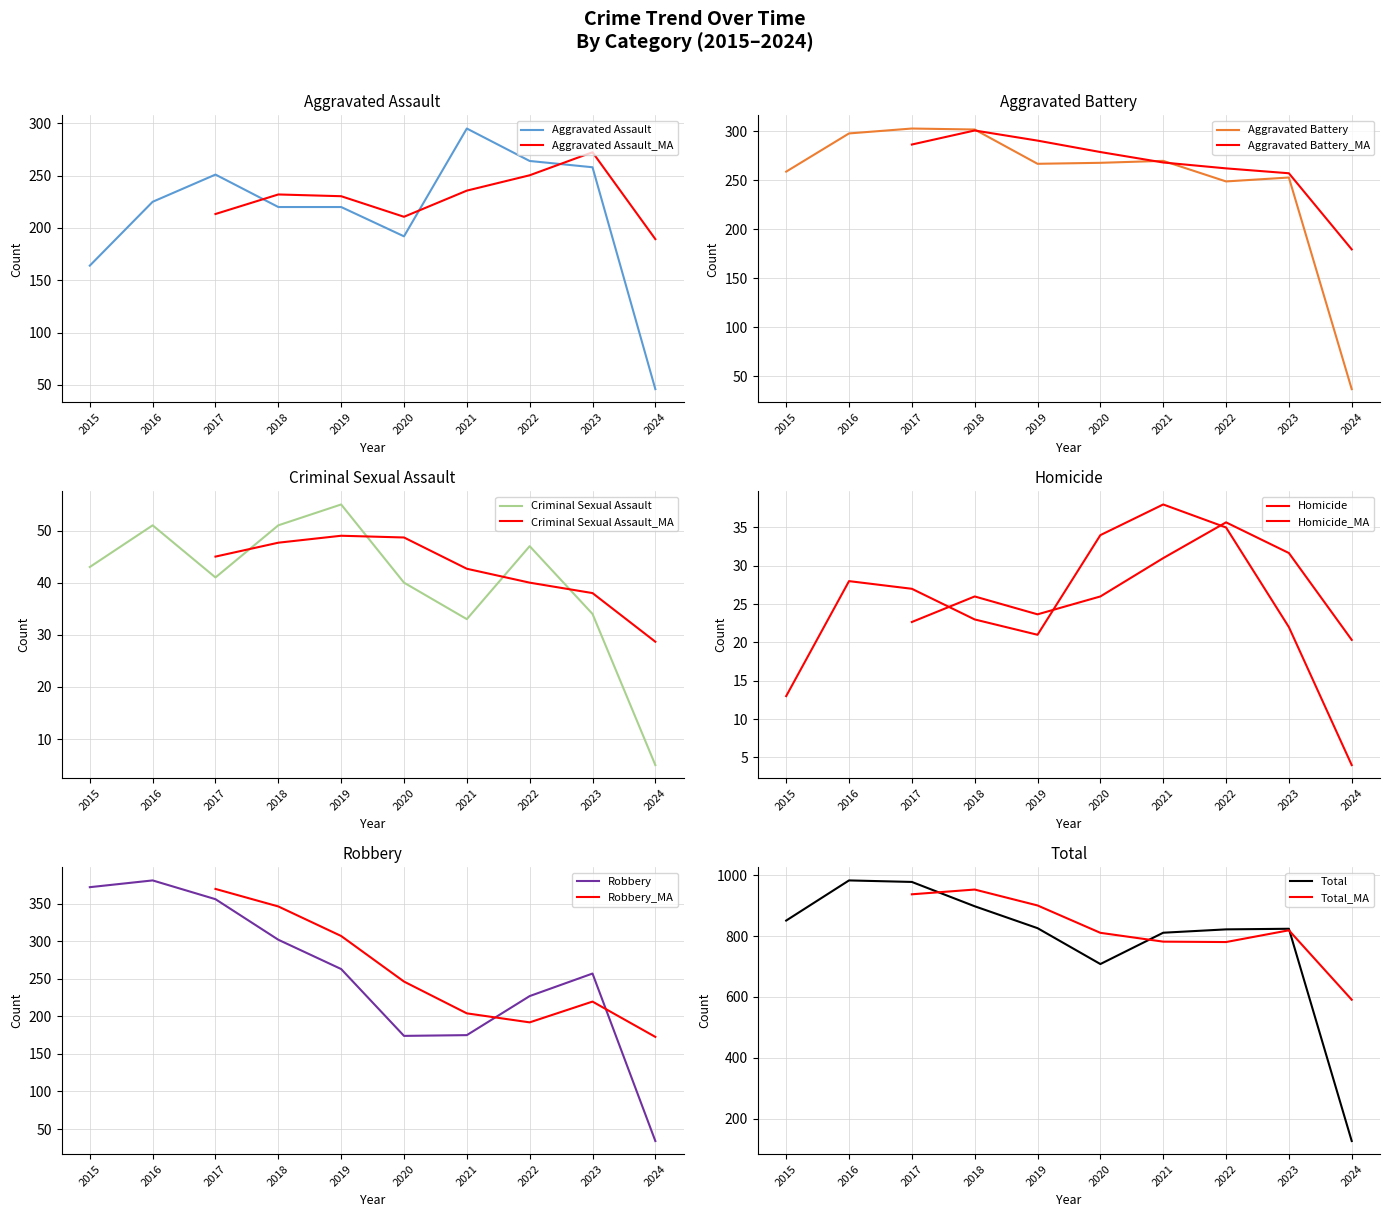

Rank the categories by Criminal Sexual Assault value from highest to lowest.

2019, 2016, 2018, 2022, 2015, 2017, 2020, 2023, 2021, 2024